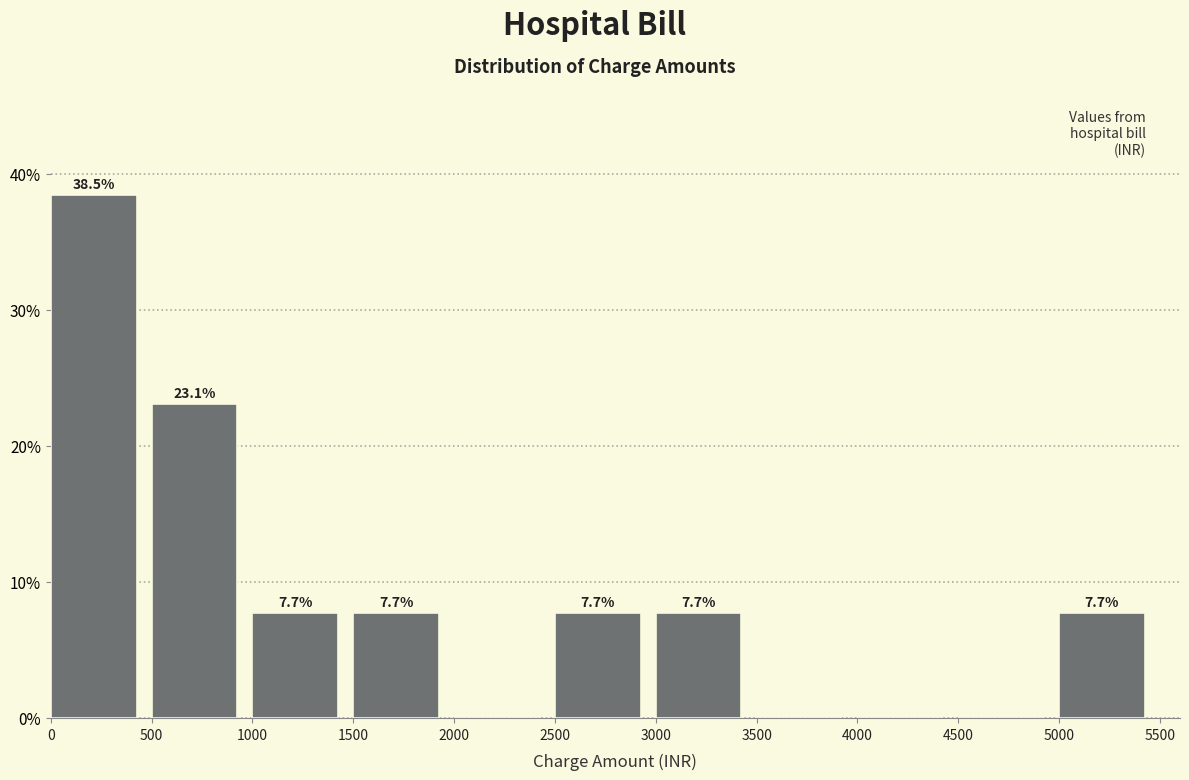

Which range on the x-axis has the tallest bar?

0 to 500